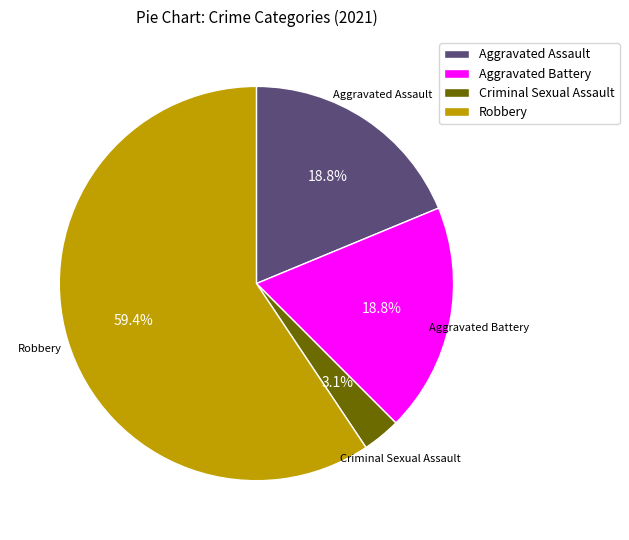

Is it true that Aggravated Assault is 19% of the pie?

True